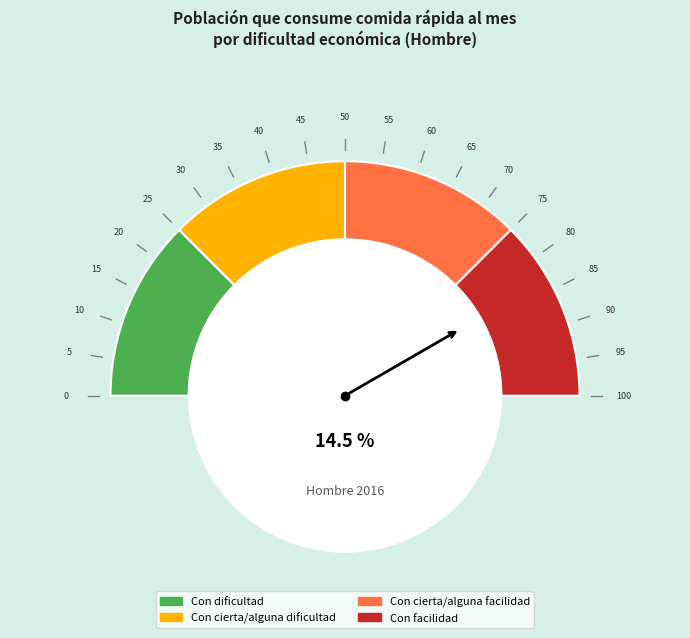

What percentage is the Con cierta/alguna dificultad slice, to the nearest percent?

21%